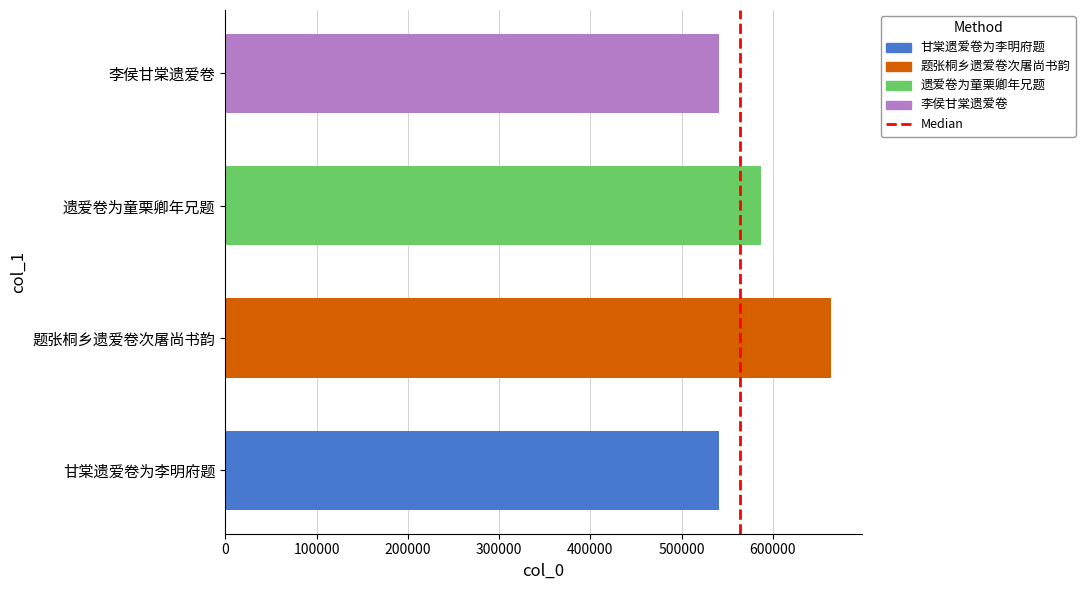

What is the ratio of the value at 李侯甘棠遗爱卷 to the value at 题张桐乡遗爱卷次屠尚书韵?

0.8